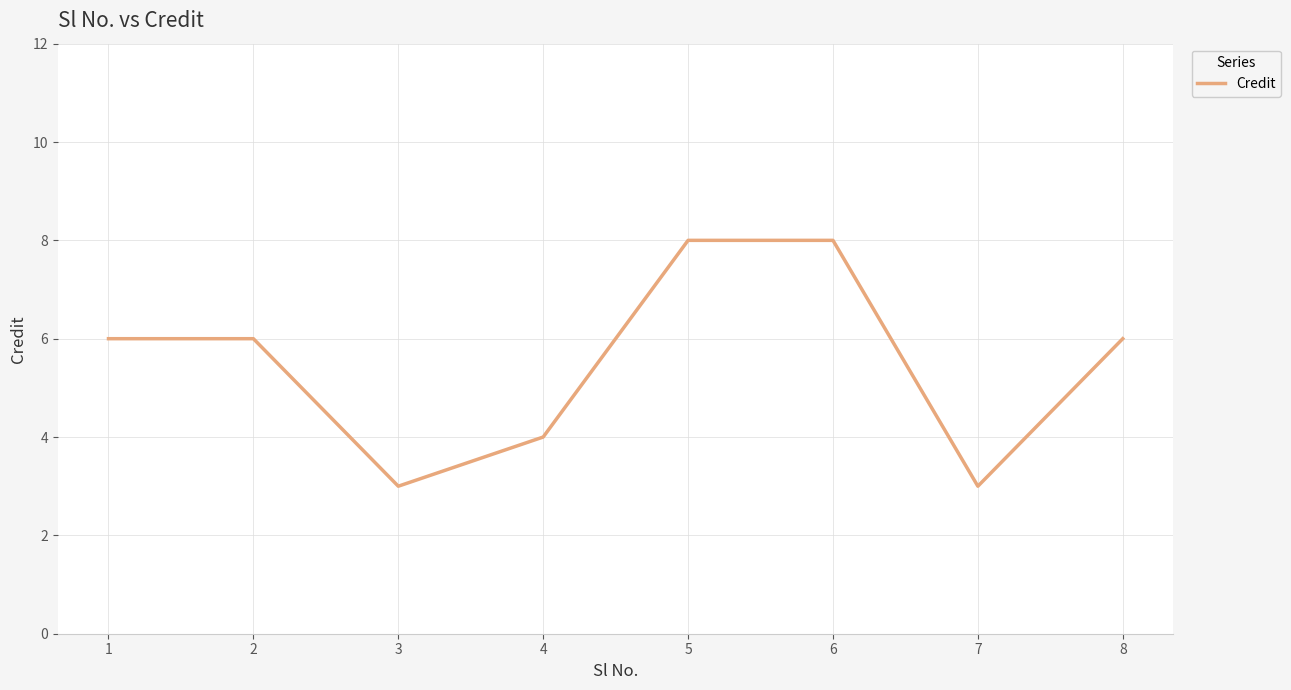

Reading right to left, transcribe all the data shown in this chart.

6	3	8	8	4	3	6	6